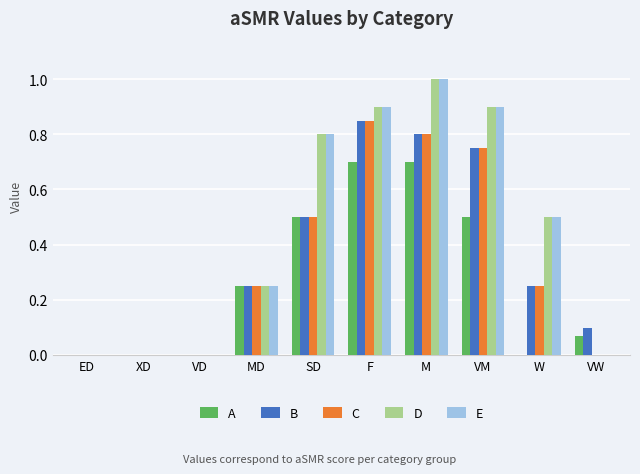

What is the greatest value displayed?

1.0